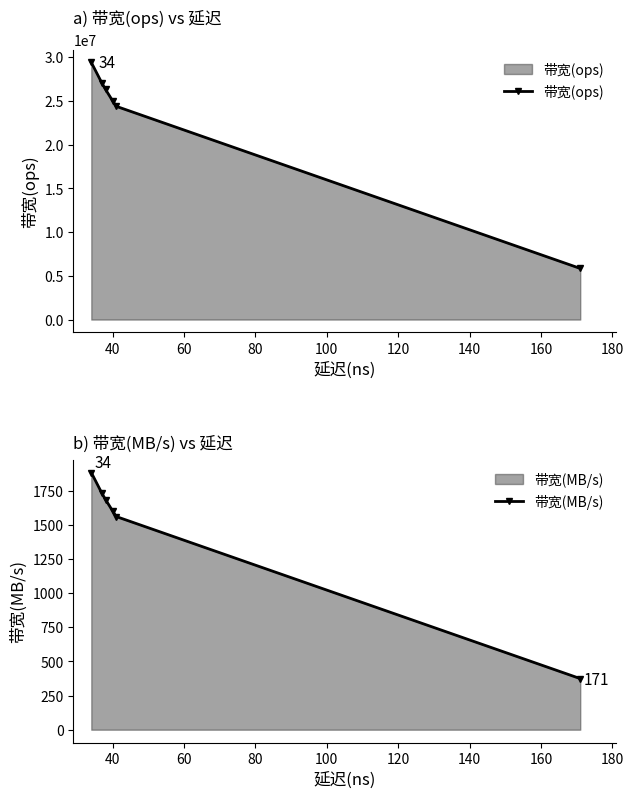

True or false: 带宽(MB/s) and 带宽(ops) intersect in this chart.

False